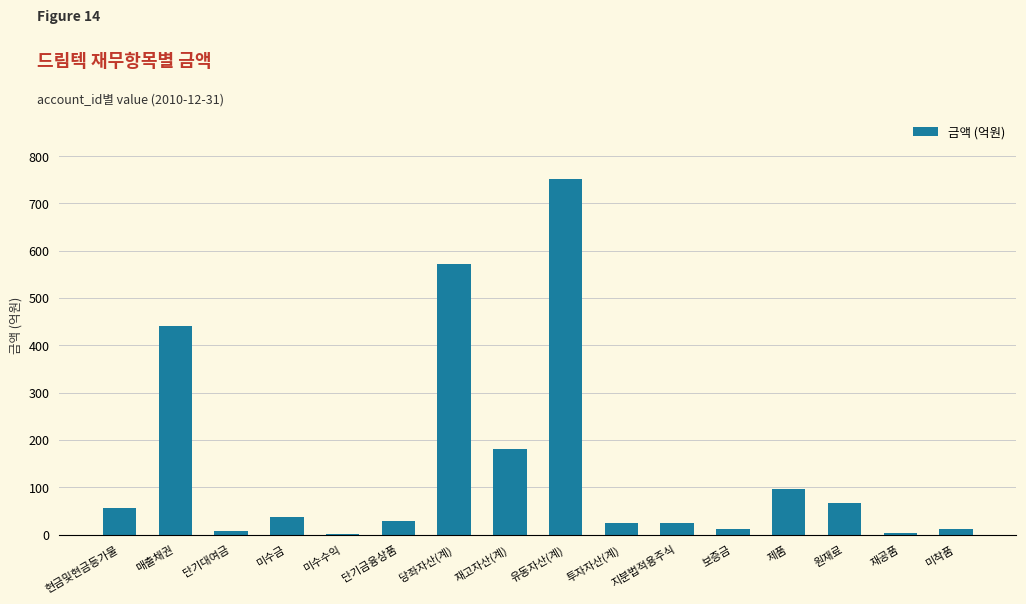

What is the change in value from 현금및현금등가물 to 원재료?

+11.4